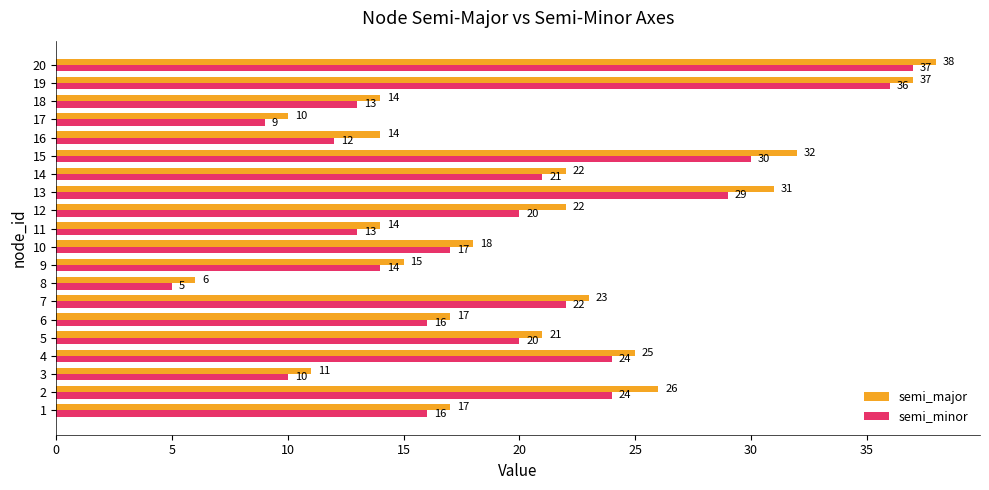

Which series has the largest total across all categories?

semi_major